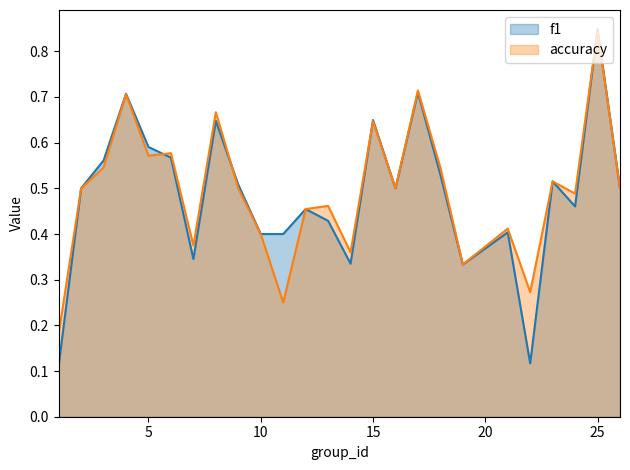

What are all the series names shown in the legend?

f1, accuracy